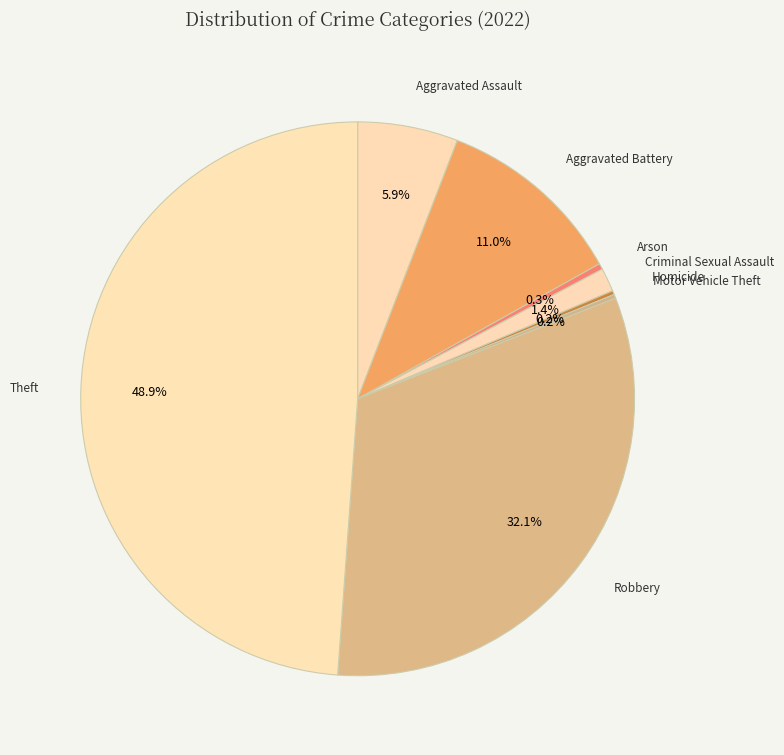

Between Theft and Robbery, which is larger?

Theft